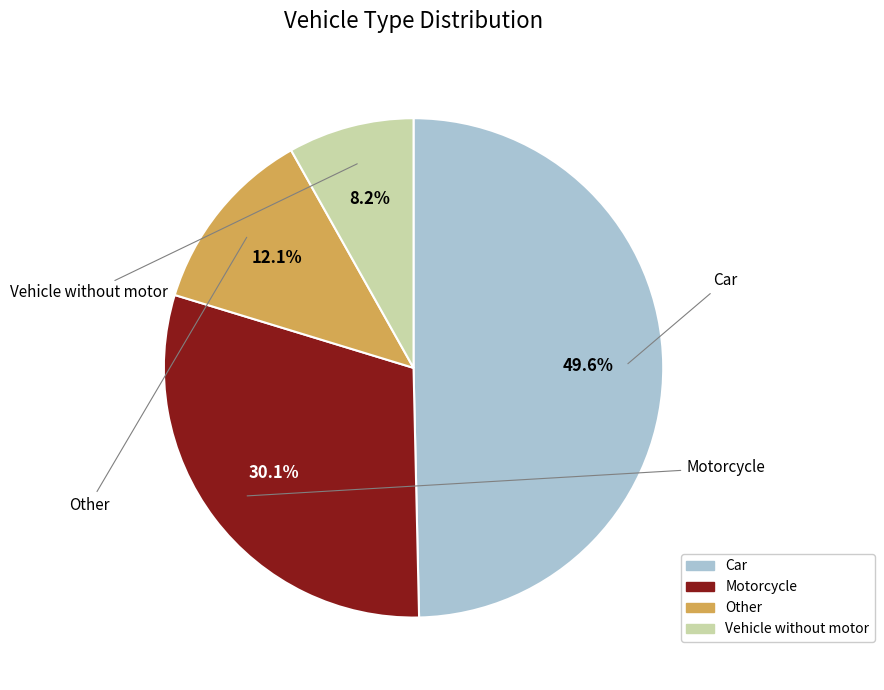

The Vehicle without motor slice represents 18% of the pie. True or false?

False